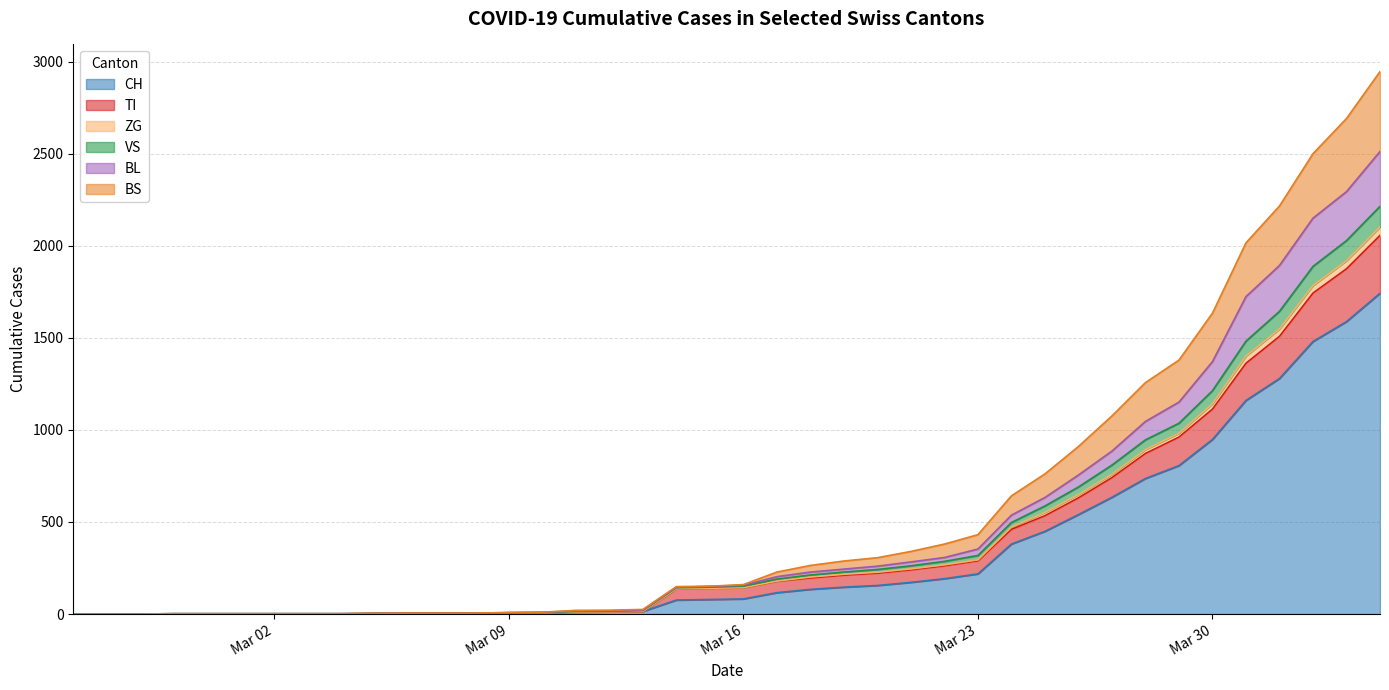

What is the maximum value for CH?

1742